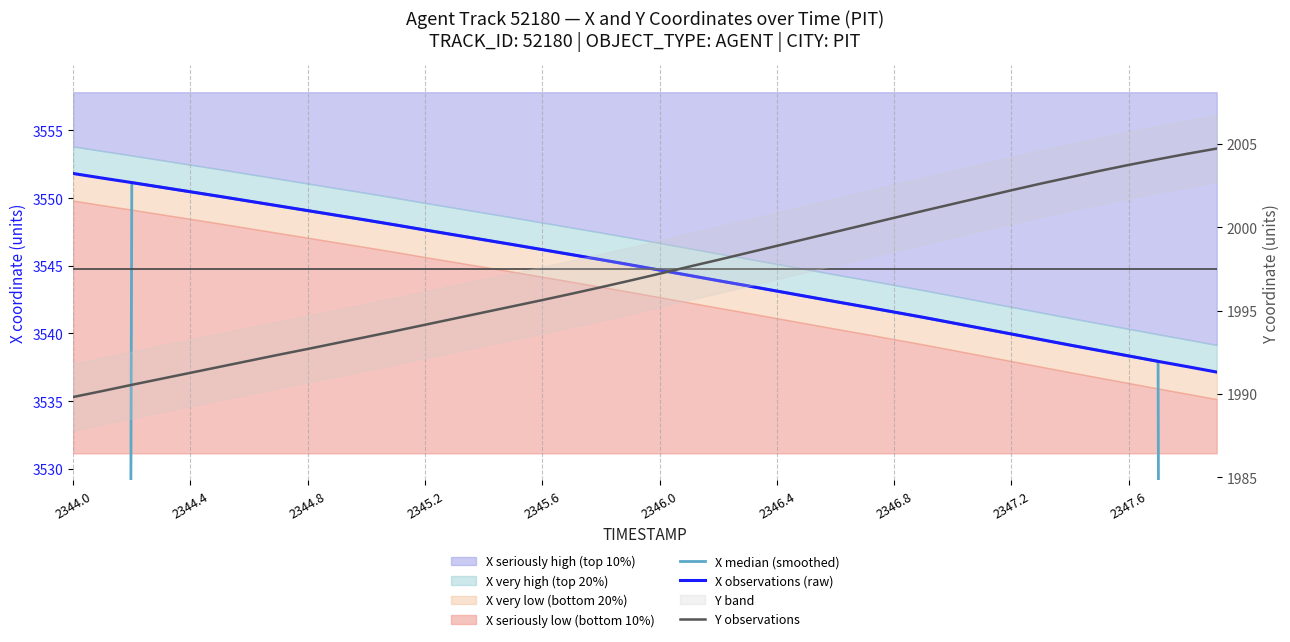

Is the value of X observations (raw) at 2346.4 greater than the value of Y observations at 38?

Yes